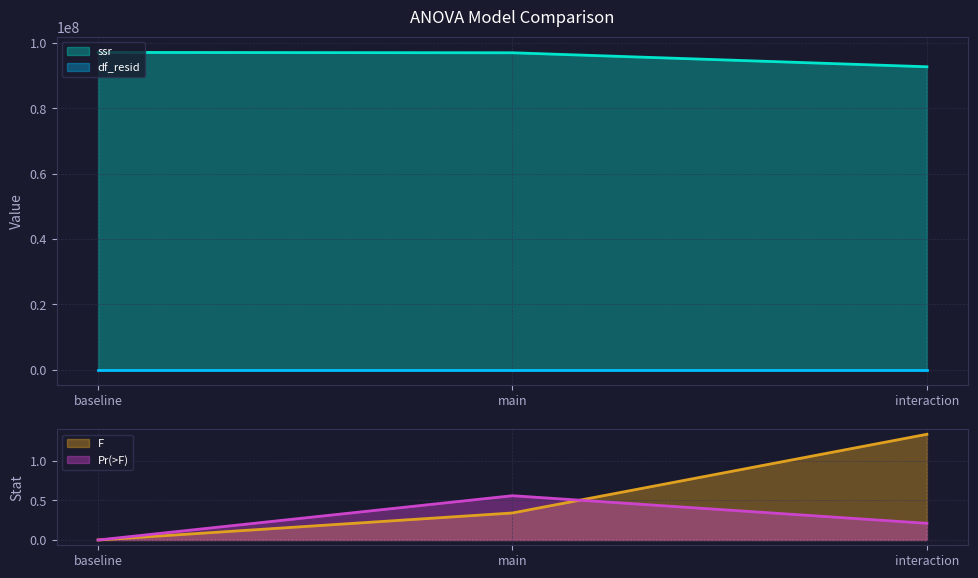

What position from the right is interaction?

1